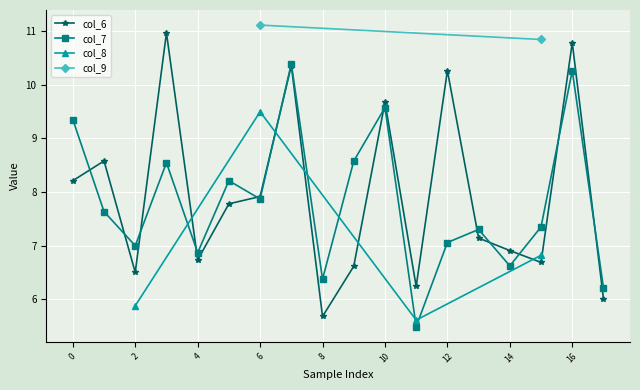

How many intersections are there between col_6 and col_7?

12